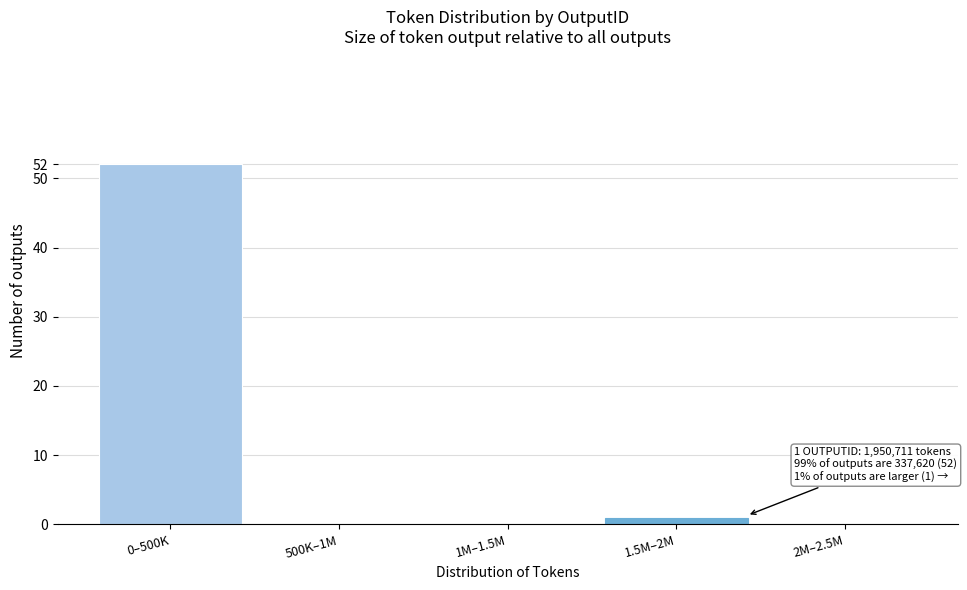

Reading left to right, what are all the values shown in this chart?

0–500K=52	500K–1M=0	1M–1.5M=0	1.5M–2M=1	2M–2.5M=0